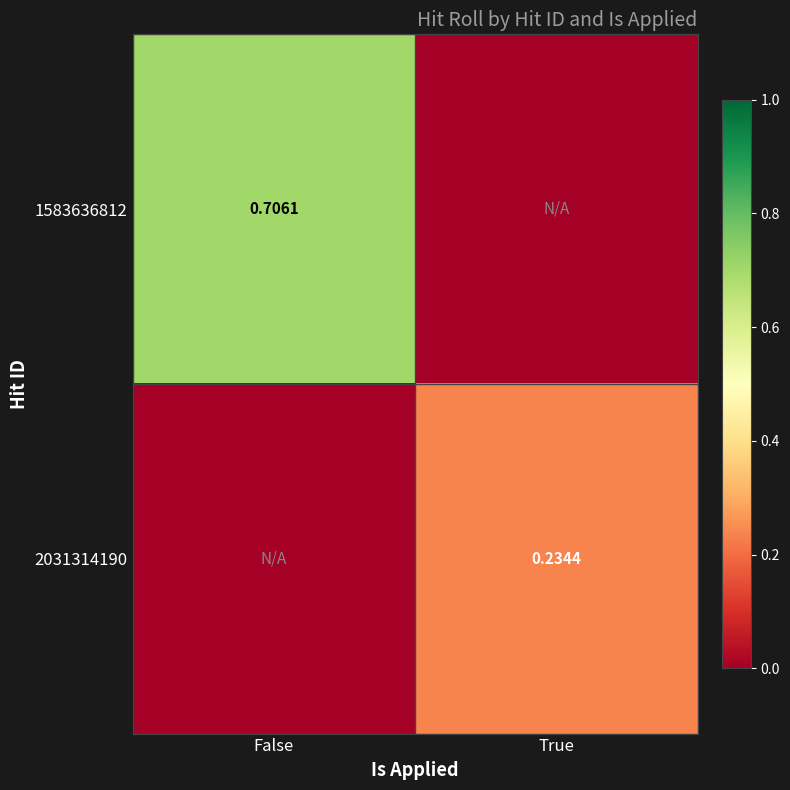

The value of 2031314190 at True is 0.4. True or false?

False